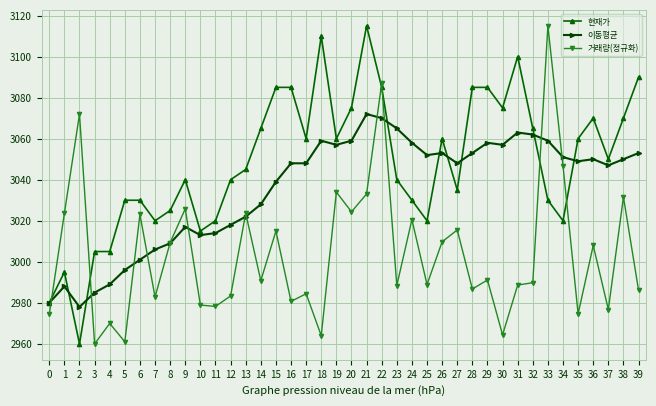

Count the number of data series in this chart.

3